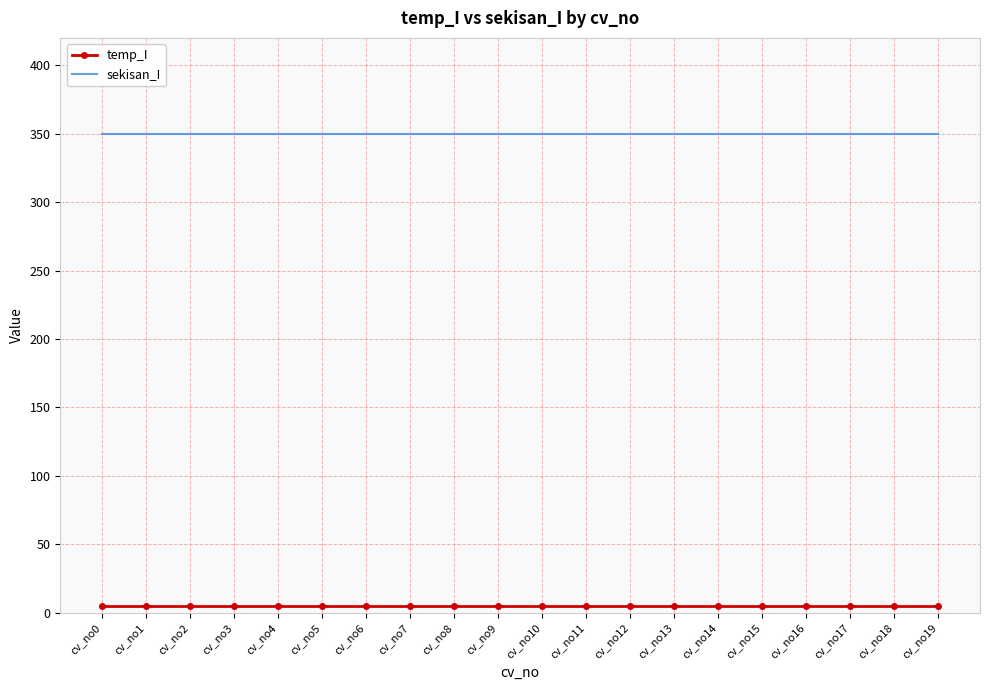

Reading left to right, transcribe all the data shown in this chart.

temp_I: cv_no0=5.1	cv_no1=5.1	cv_no2=5.1	cv_no3=5.1	cv_no4=5.1	cv_no5=5.1	cv_no6=5.1	cv_no7=5.1	cv_no8=5.1	cv_no9=5.1	cv_no10=5.1	cv_no11=5.1	cv_no12=5.1	cv_no13=5.1	cv_no14=5.1	cv_no15=5.1	cv_no16=5.1	cv_no17=5.1	cv_no18=5.1	cv_no19=5.1
sekisan_I: cv_no0=349.9	cv_no1=349.9	cv_no2=349.9	cv_no3=349.9	cv_no4=349.9	cv_no5=349.9	cv_no6=349.9	cv_no7=349.9	cv_no8=349.9	cv_no9=349.9	cv_no10=349.9	cv_no11=349.9	cv_no12=349.9	cv_no13=349.9	cv_no14=349.9	cv_no15=349.9	cv_no16=349.9	cv_no17=349.9	cv_no18=349.9	cv_no19=349.9